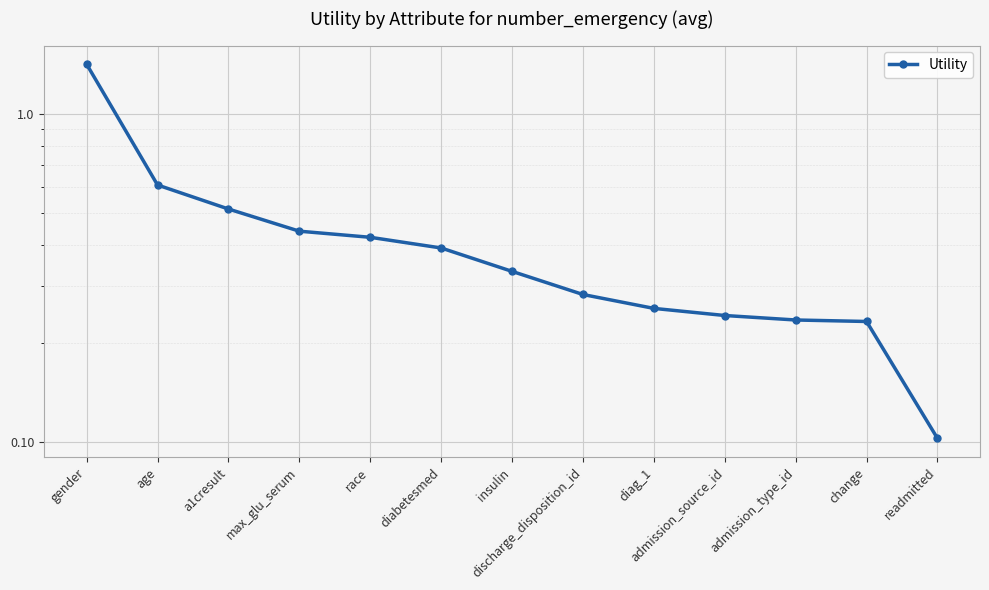

What is the difference between the values at readmitted and a1cresult?

0.4